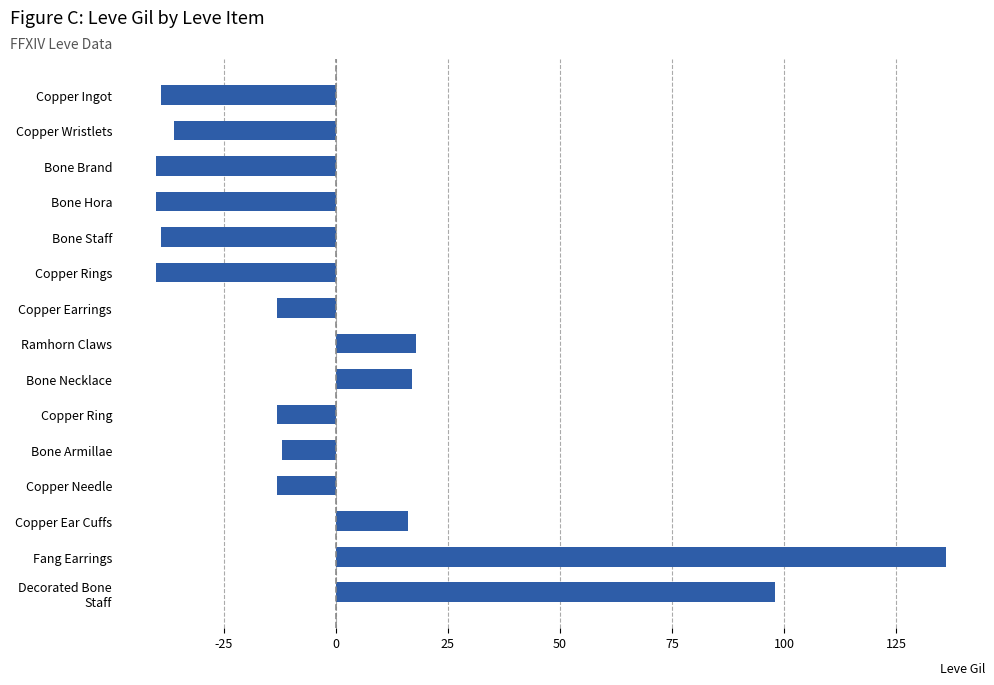

What is the value of the 1st bar from the top?

-39